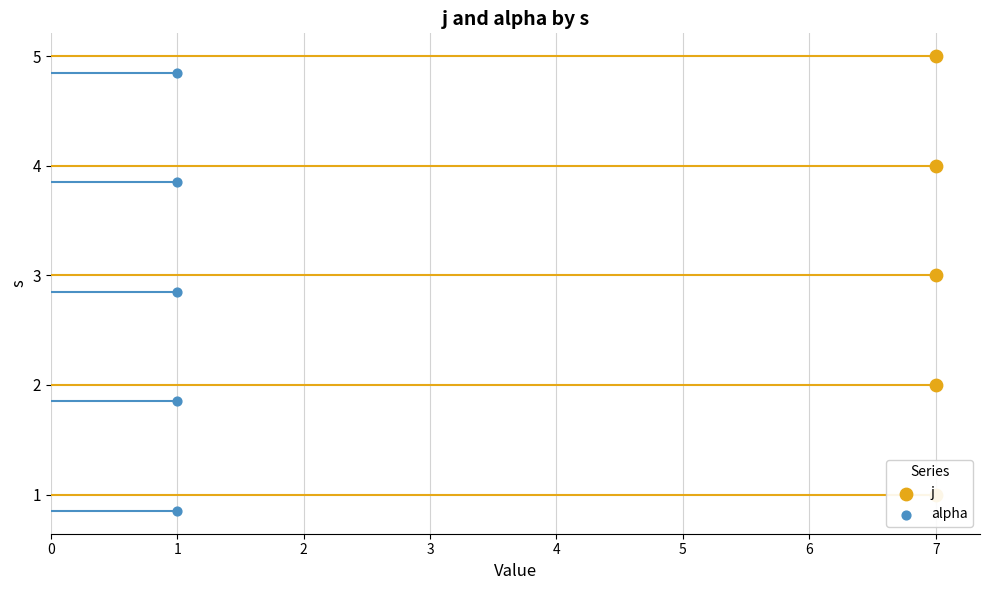

Which series has the largest total across all categories?

j